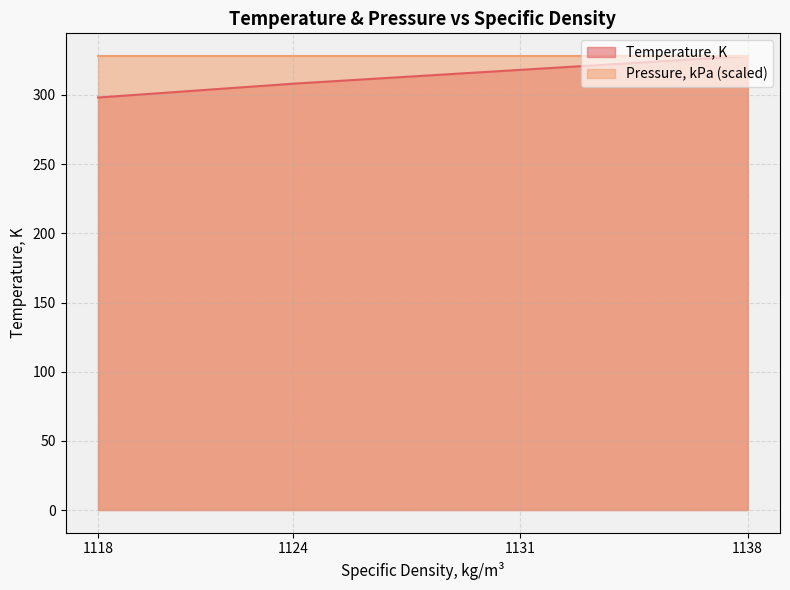

Read the value at 1131.

318.1